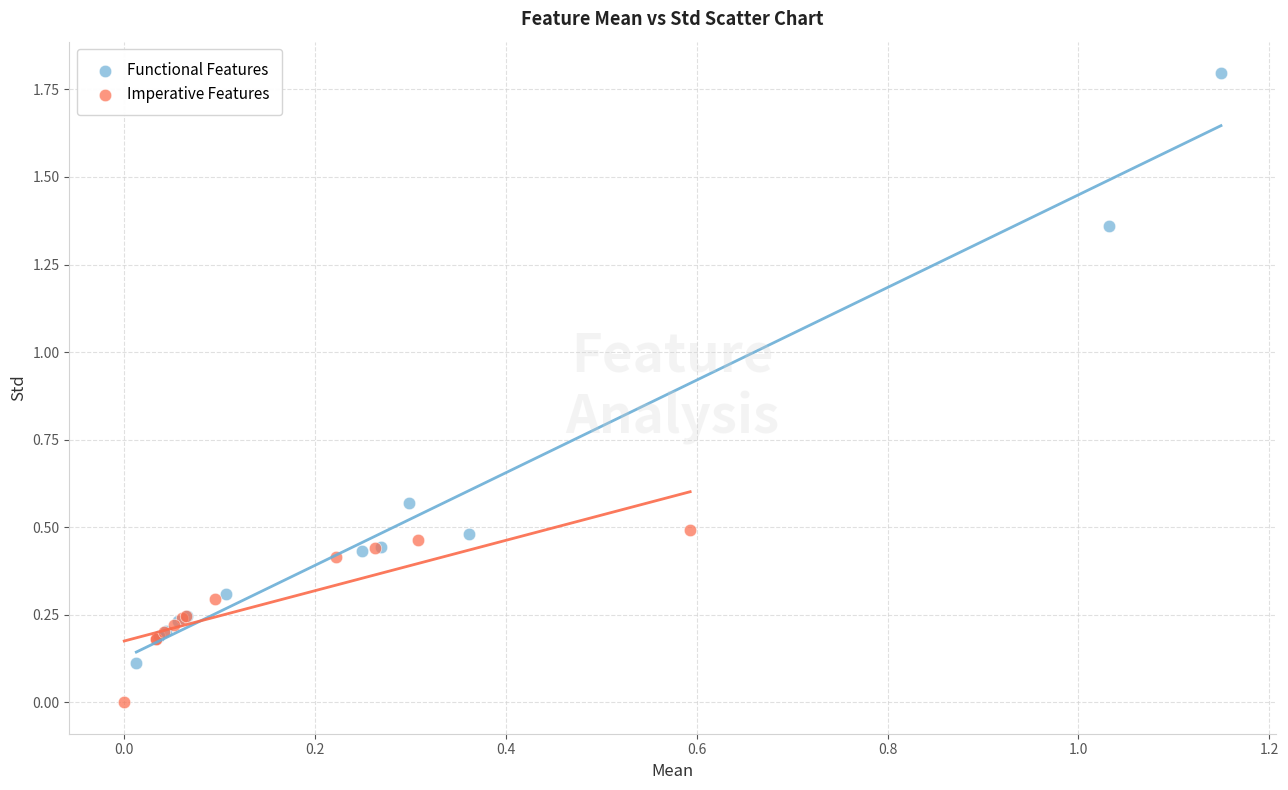

Which series contains the highest Y value?

Functional Features